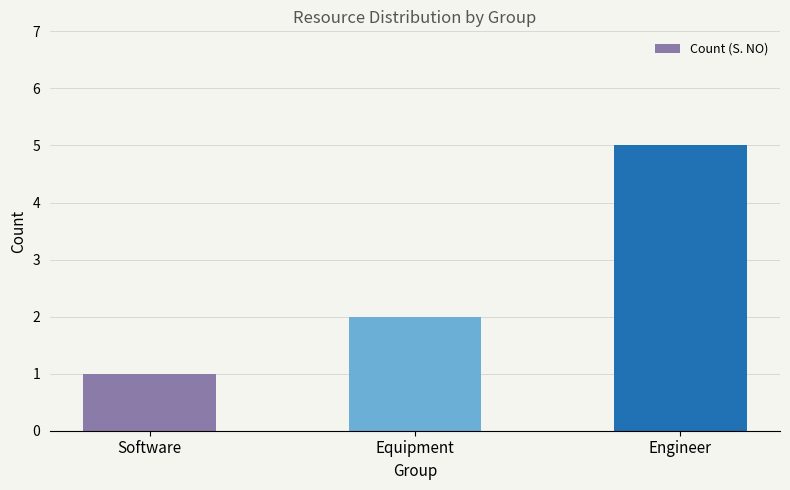

Reading left to right, what are all the values shown in this chart?

1	2	5